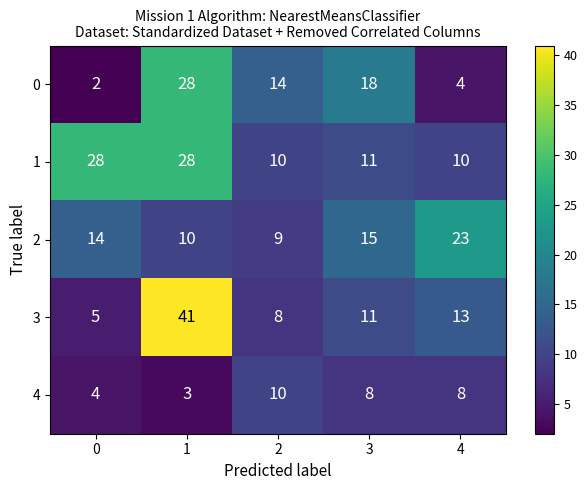

Is it true that 0 equals 31 at 3?

False